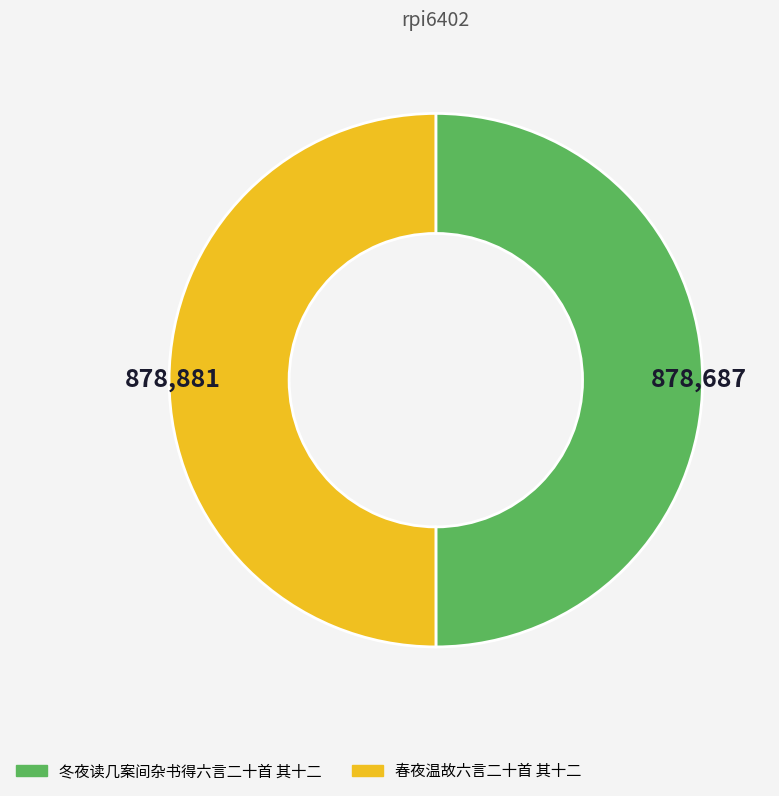

What is the ratio of the value at 冬夜读几案间杂书得六言二十首 其十二 to the value at 春夜温故六言二十首 其十二?

1.0